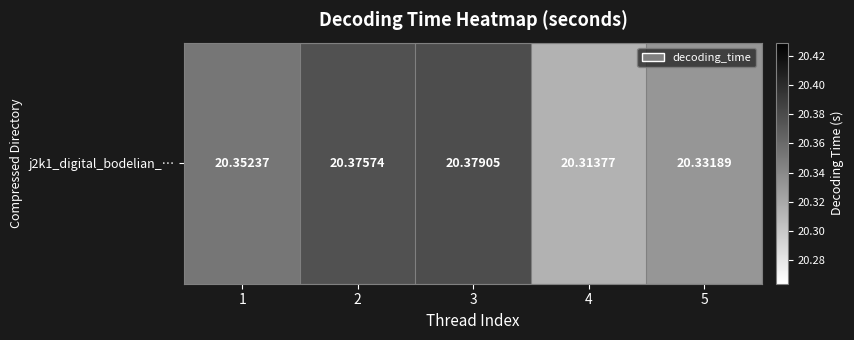

What is the ratio of the value at 2 to the value at 5?

1.0